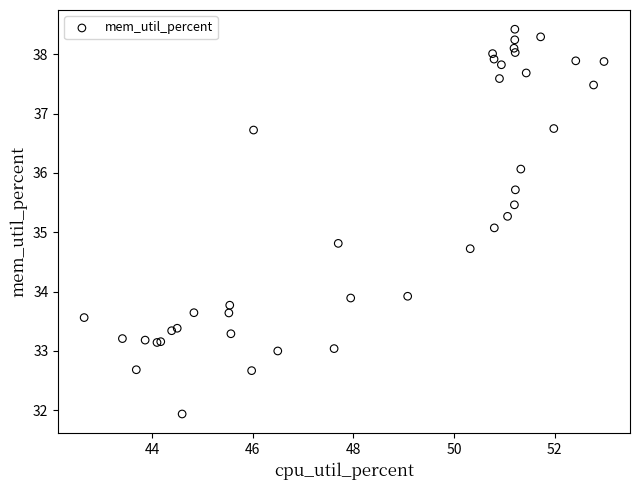

What Y value in the scatter plot is closest to 35?

35.1